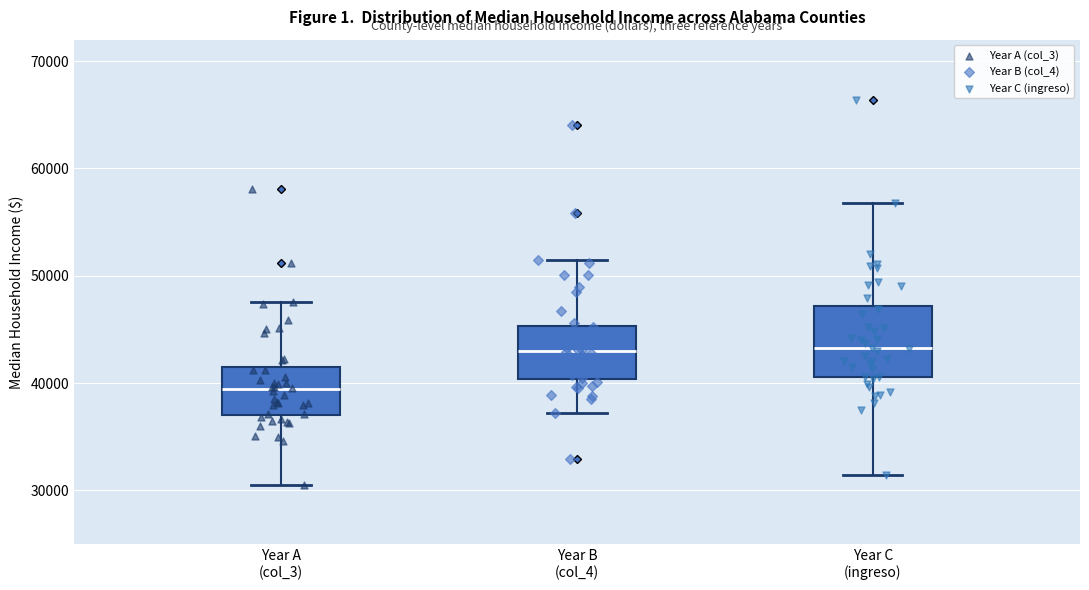

Which box is the tallest, from its lower edge to its upper edge?

Year C (ingreso)